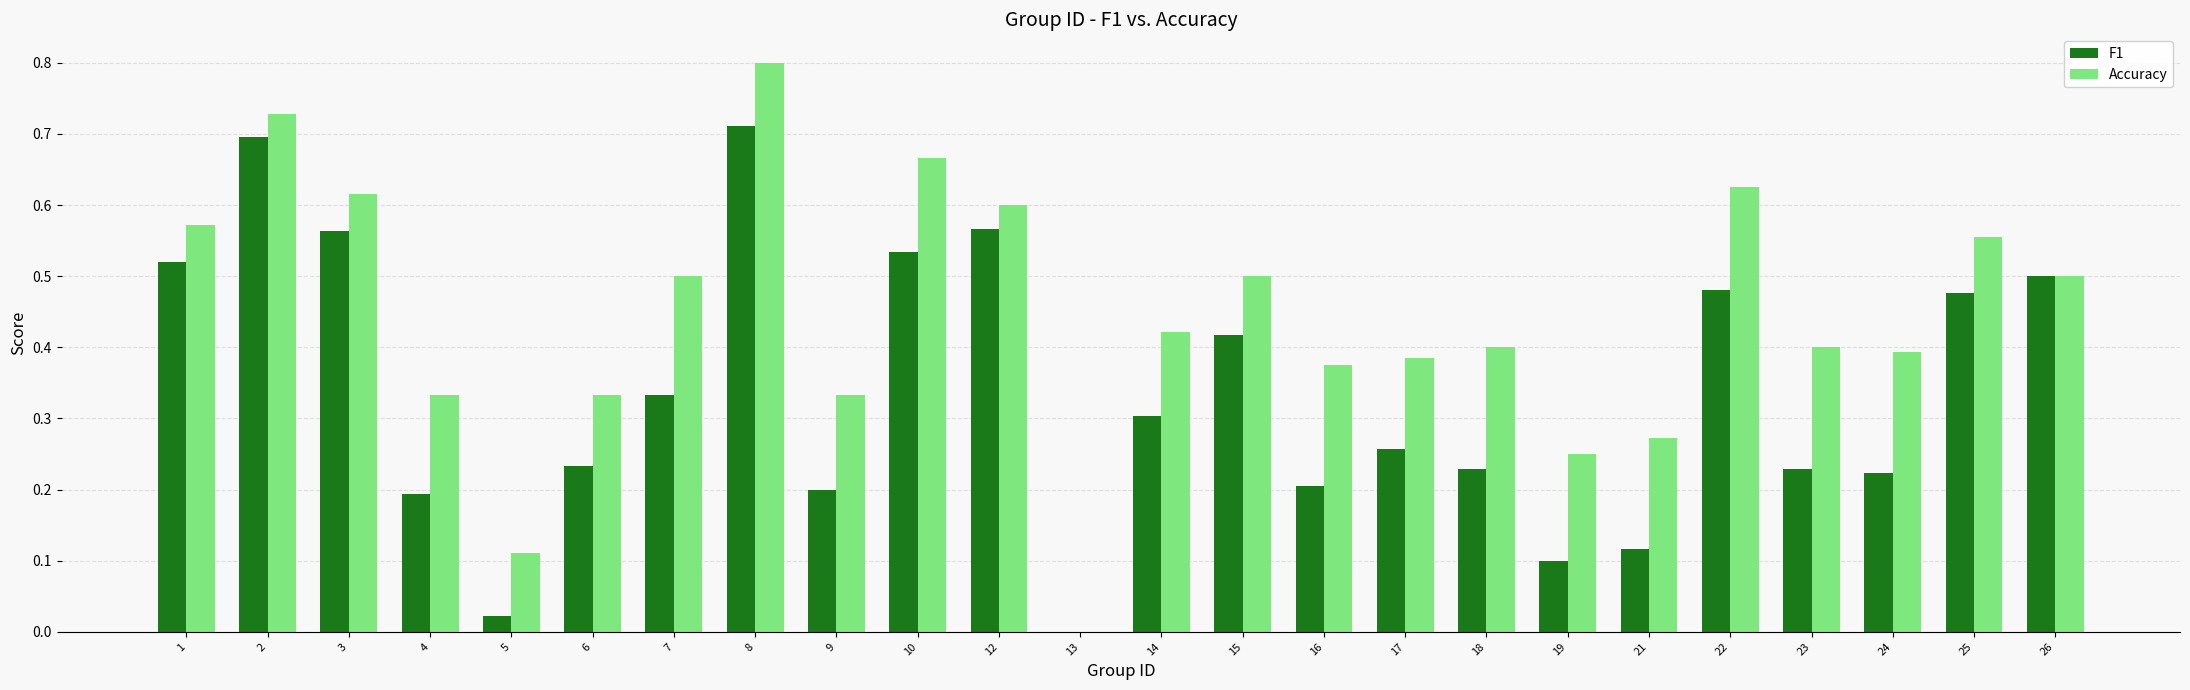

What is the sum of all F1 values?

8.1